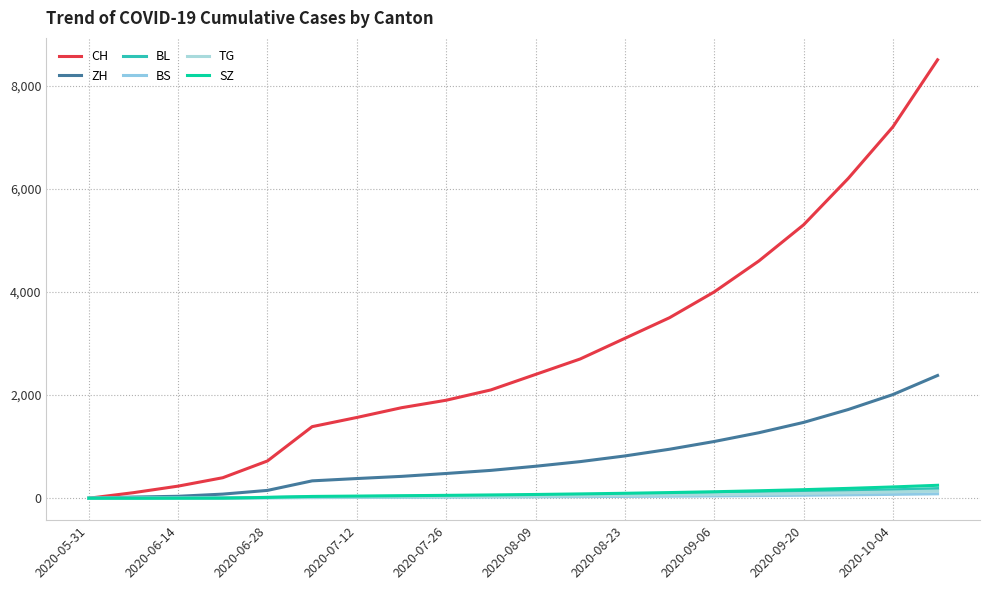

What is the highest value of the ZH series?

2380